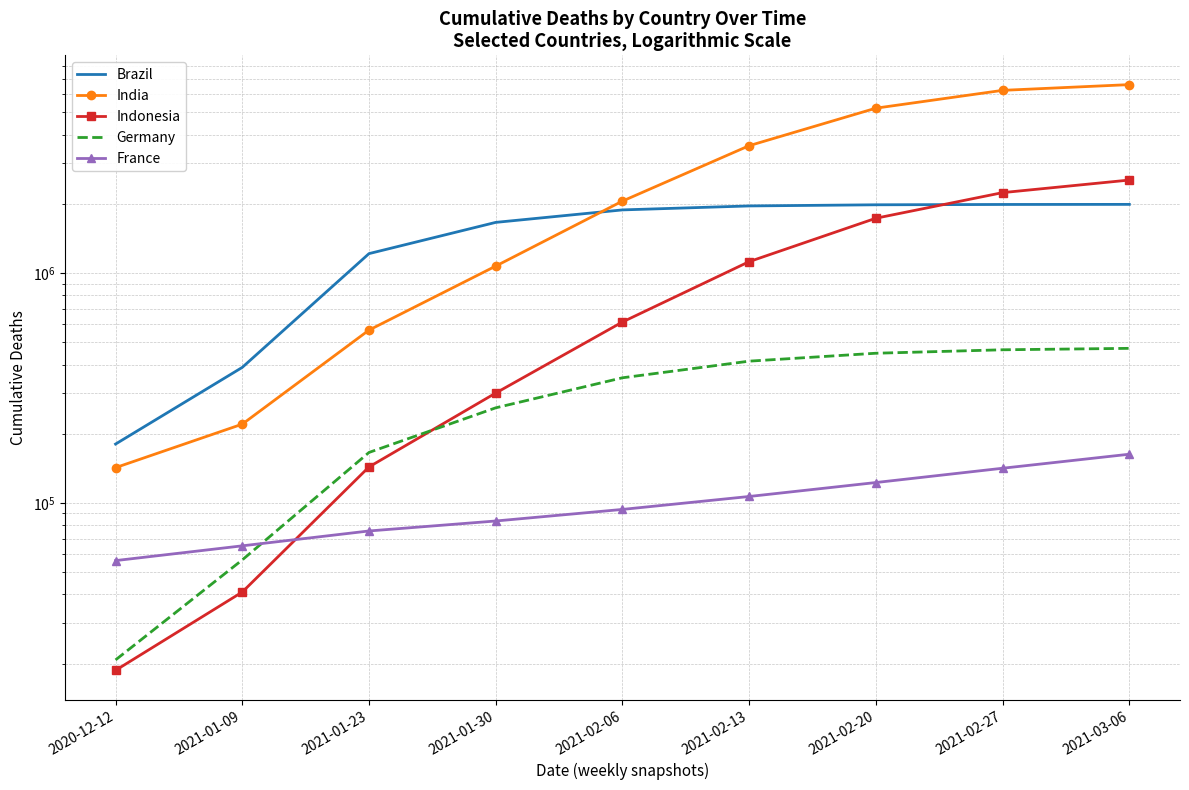

Reading right to left, list all the values displayed in this chart.

Brazil: 1990334	1988550	1982149	1959497	1883154	1661800	1215222	388748	180317
India: 6607305	6238565	5218538	3583711	2056719	1072474	564813	220129	142366
Indonesia: 2539739	2238912	1732352	1121433	612576	300611	143383	40936	18682
Germany: 470424	463692	447925	413740	350268	259244	165770	56490	20739
France: 162865	141521	122637	106636	93677	83419	75486	65042	56097